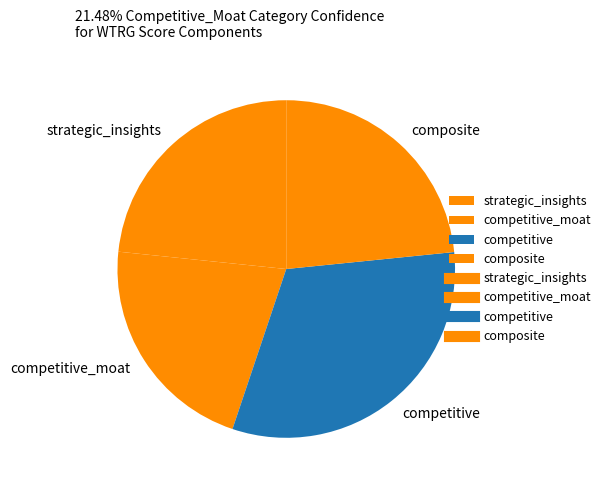

True or false: competitive_moat accounts for 35% of the total.

False